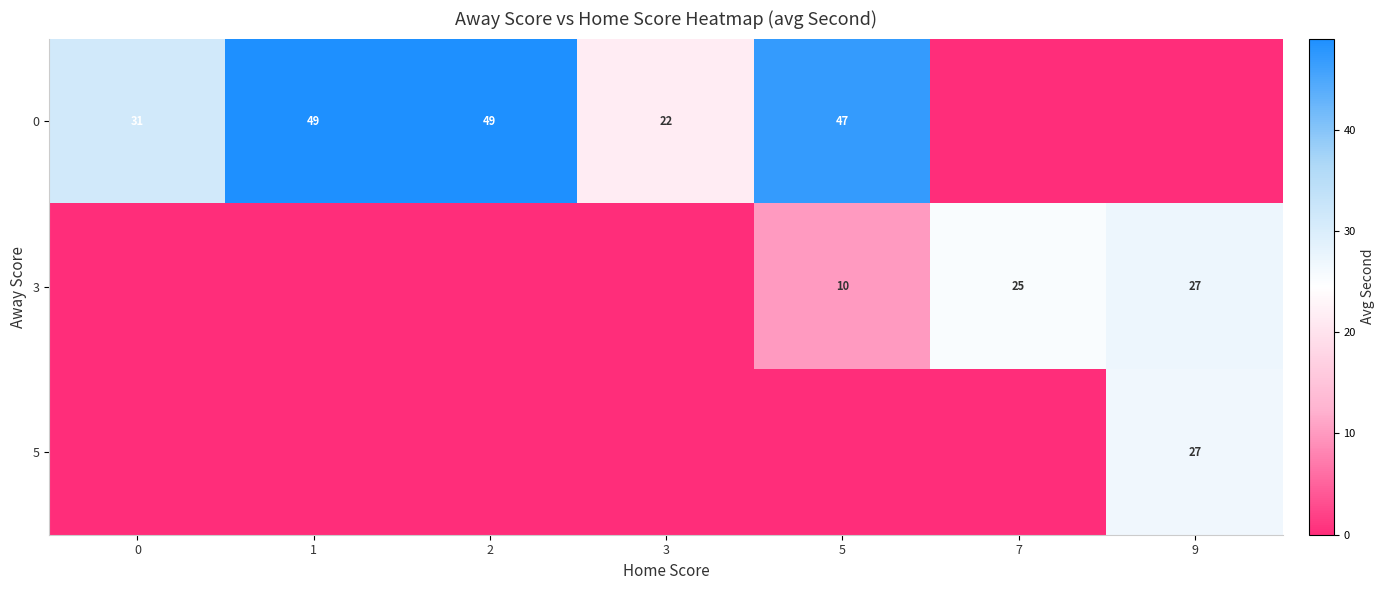

The value of 3 at 9 is 27. True or false?

True